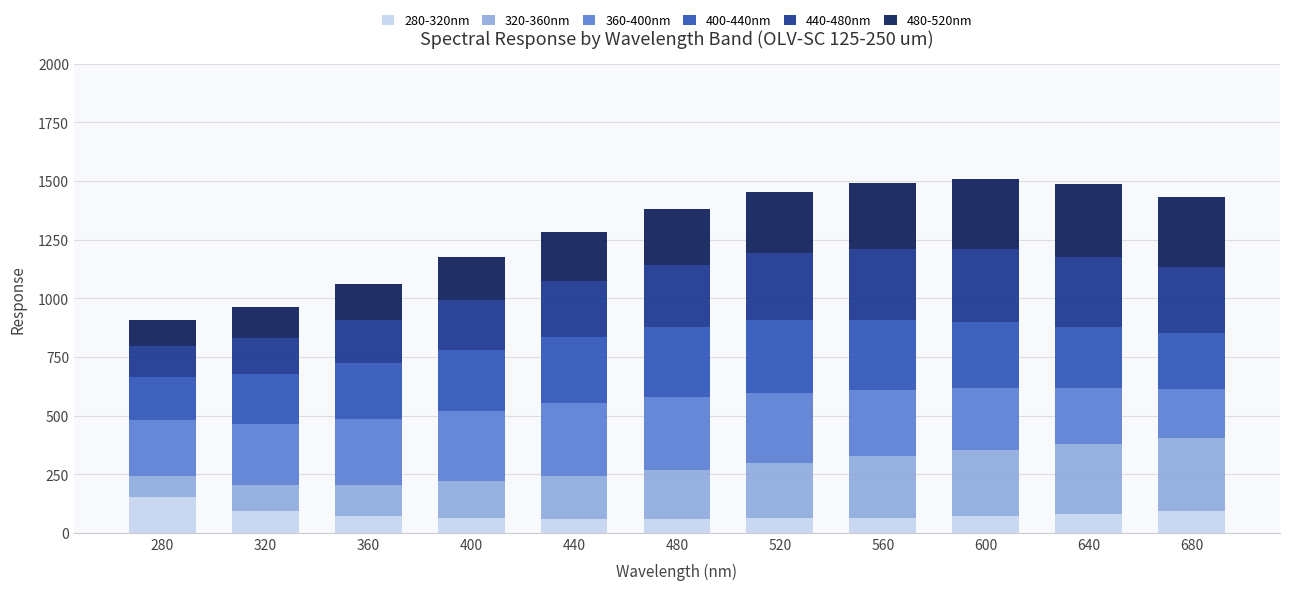

Count the number of categories in the chart.

11